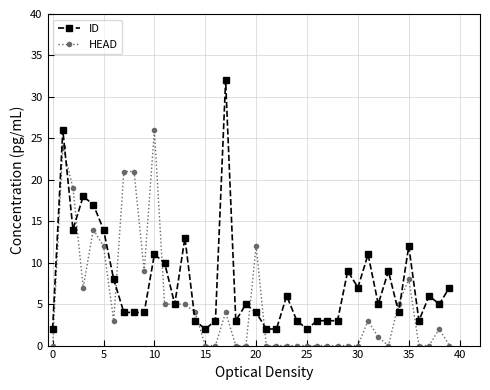

True or false: ID and HEAD intersect in this chart.

True